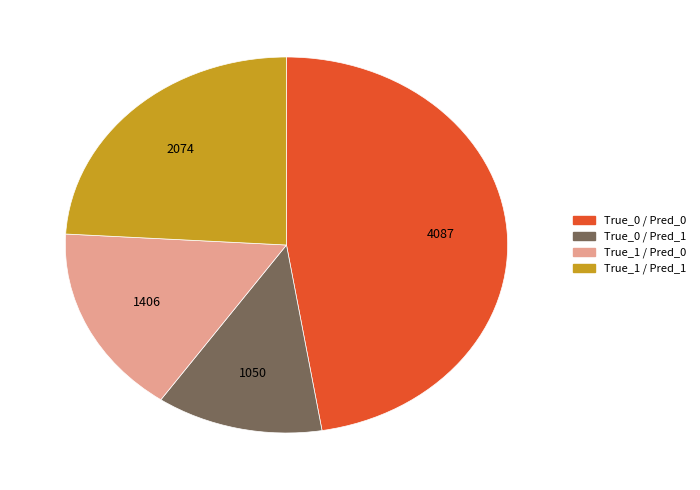

Do True_1 / Pred_0 and True_0 / Pred_1 together represent more than half of the pie?

No